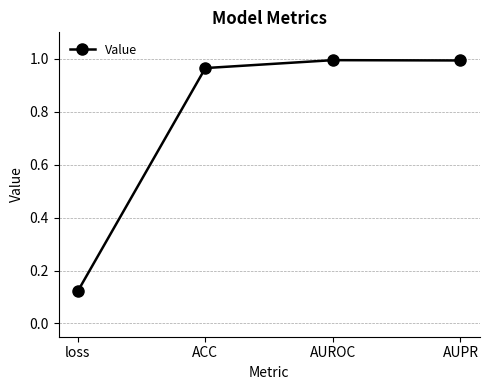

Is it true that the value at AUPR is 1.0?

True